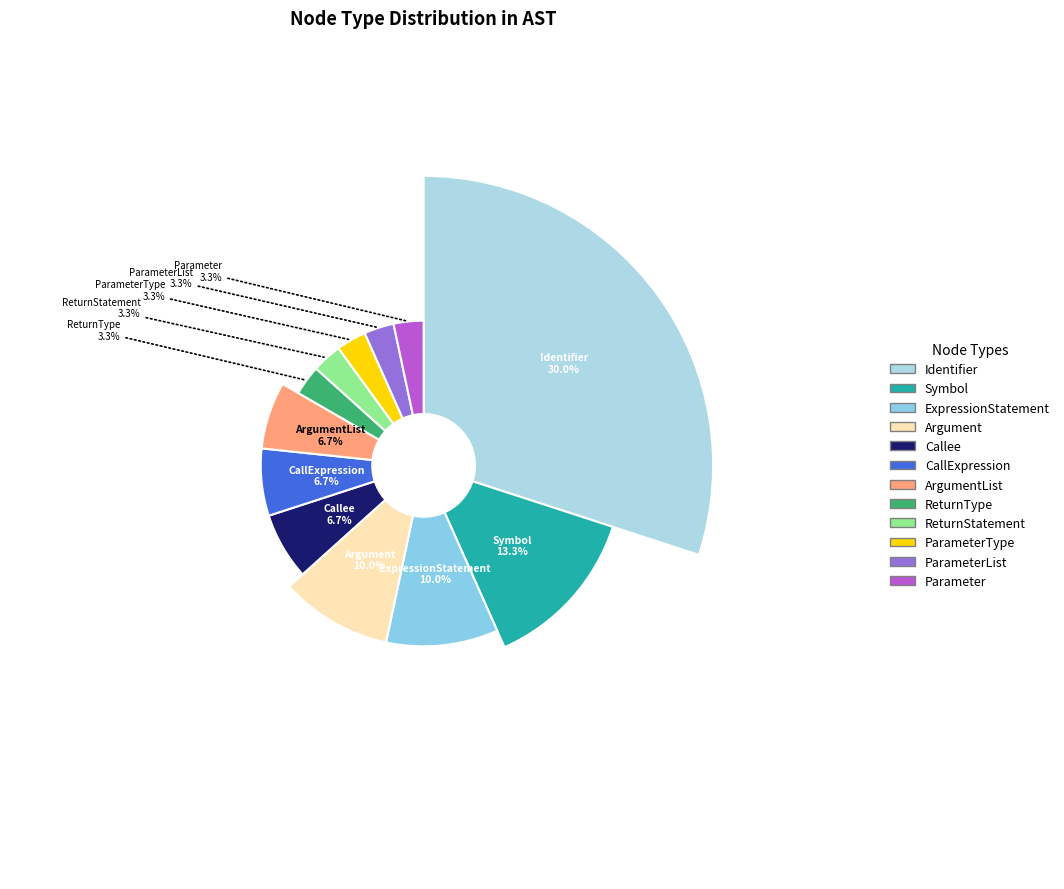

Does ExpressionStatement represent more than half of the total?

No